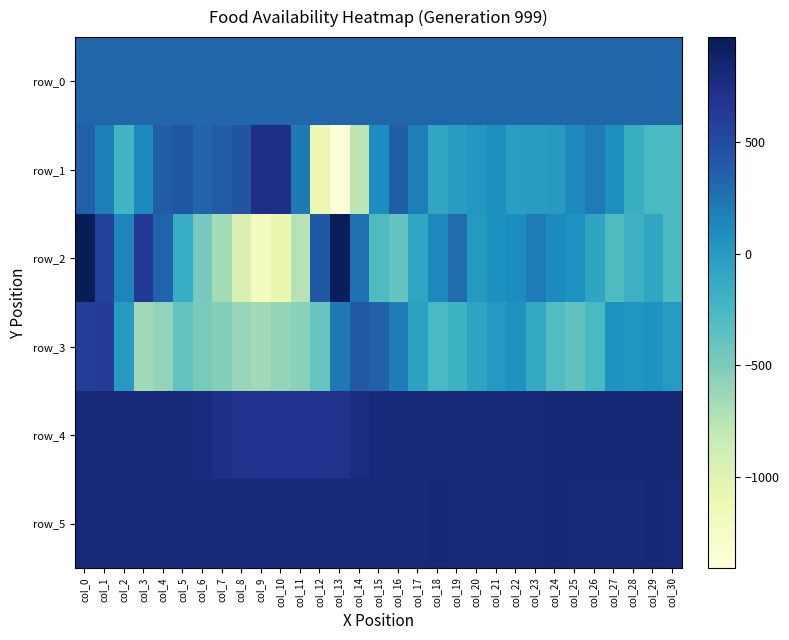

What is the difference between the maximum and minimum values in the row_5 series?

16.0